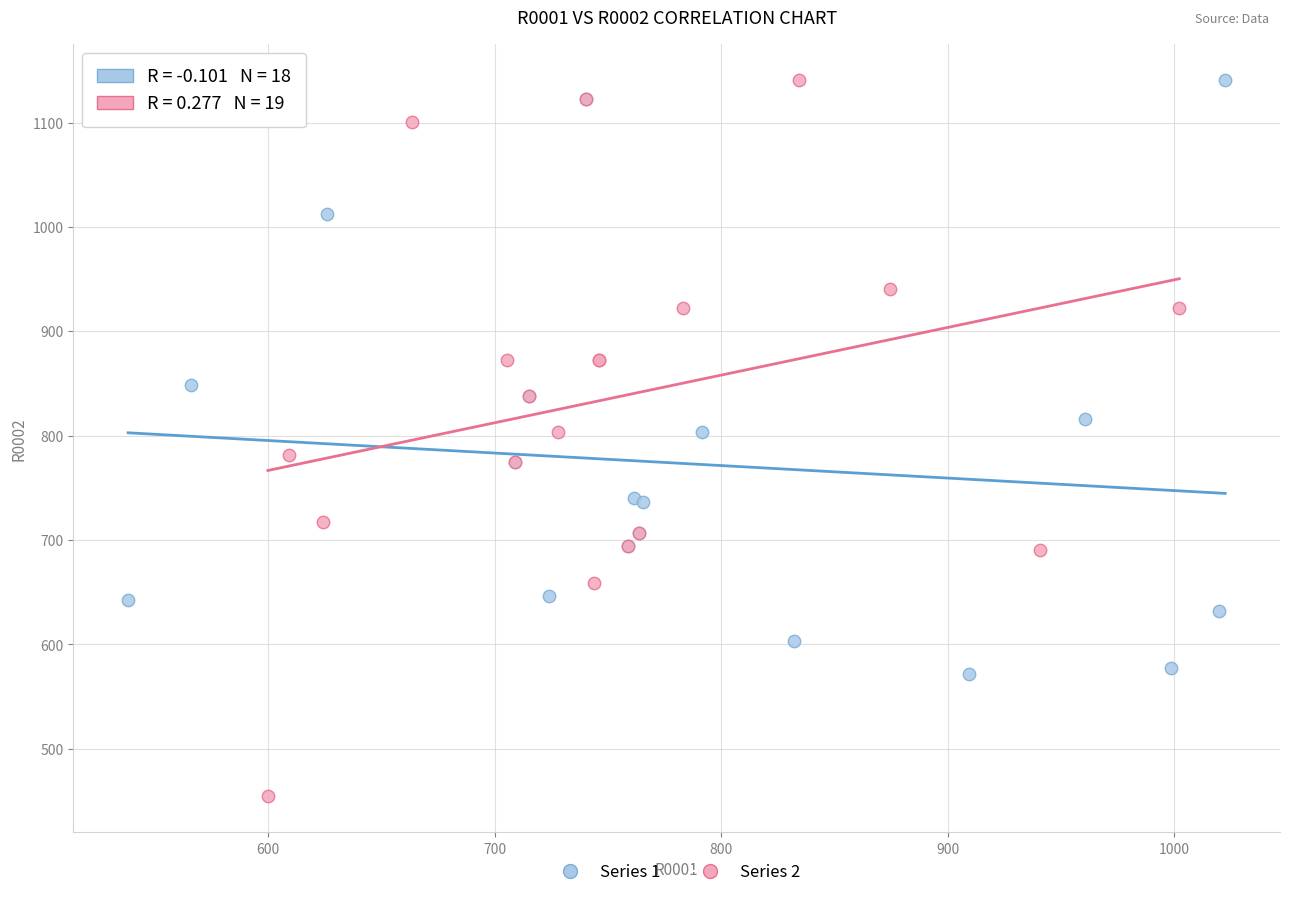

What are all the series names shown in the legend?

Series 1, Series 2